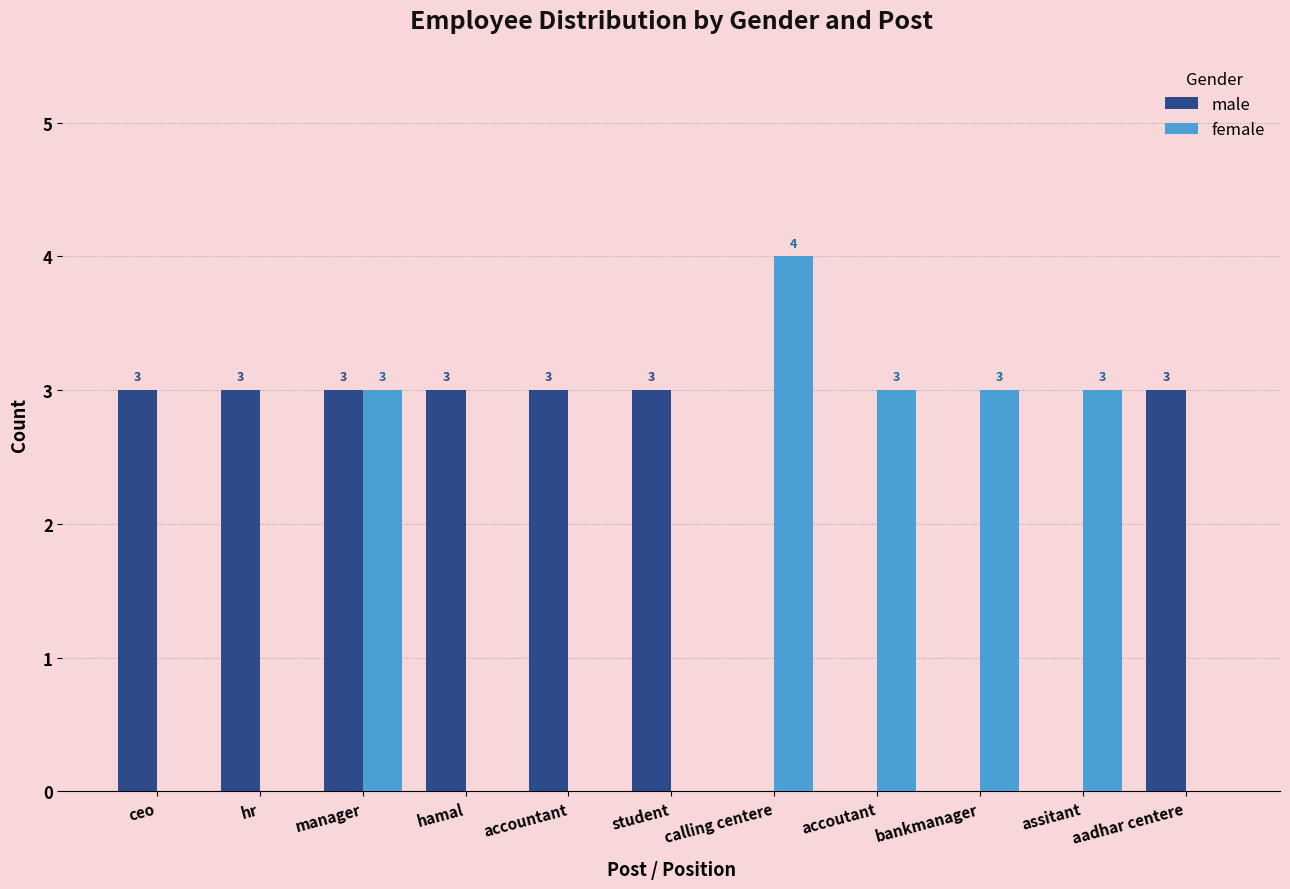

How many series are shown in this chart?

2